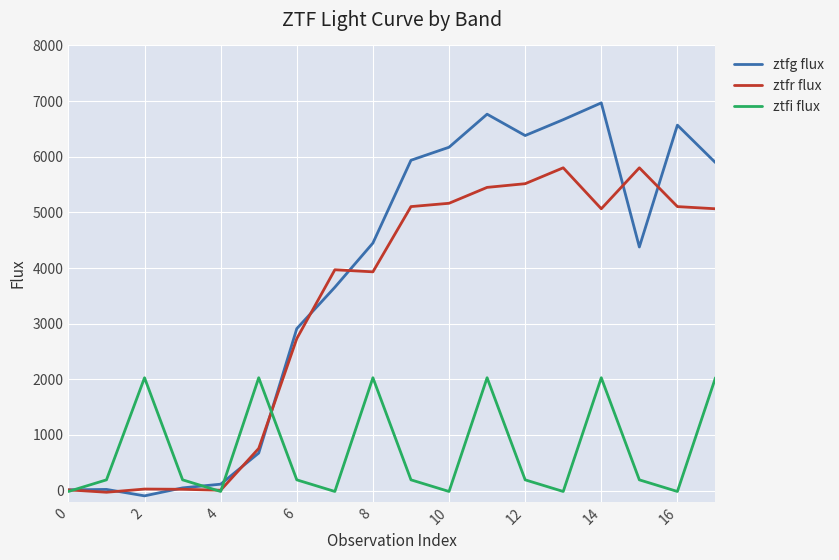

What is the difference between the maximum and minimum values in the ztfg flux series?

7062.5